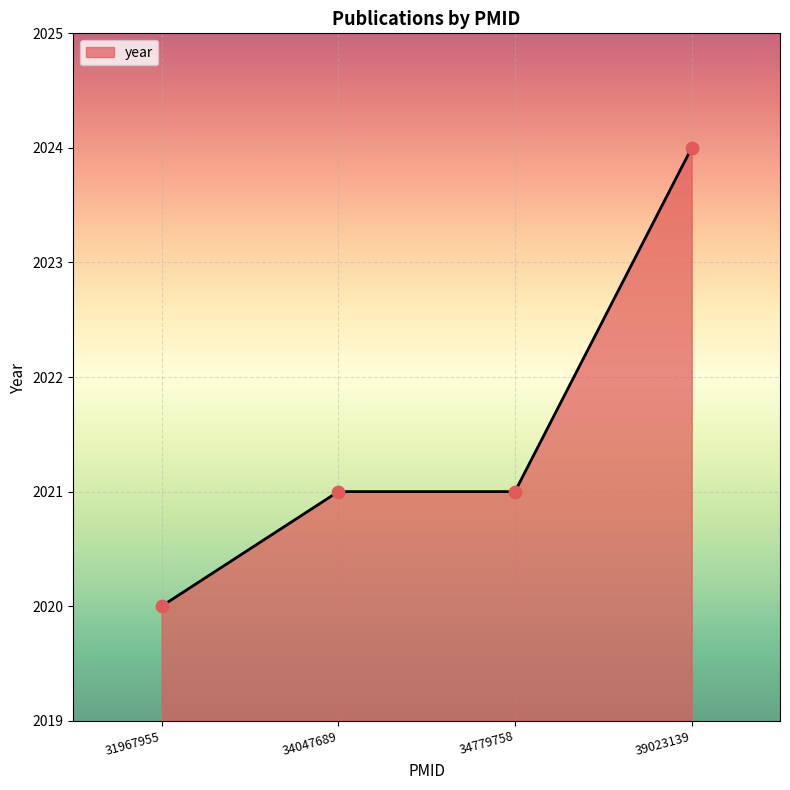

What is the change in value from 34779758 to 39023139?

+3